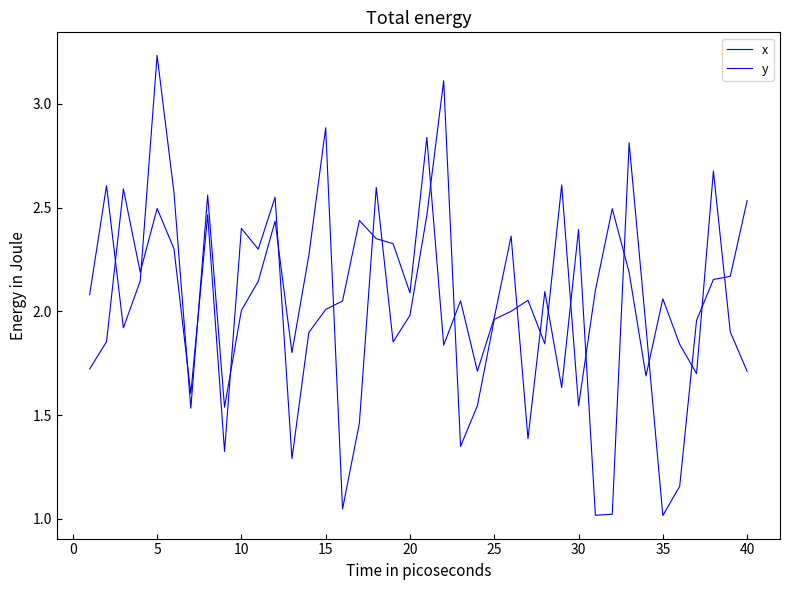

At how many categories does at least one series exceed 2?

32